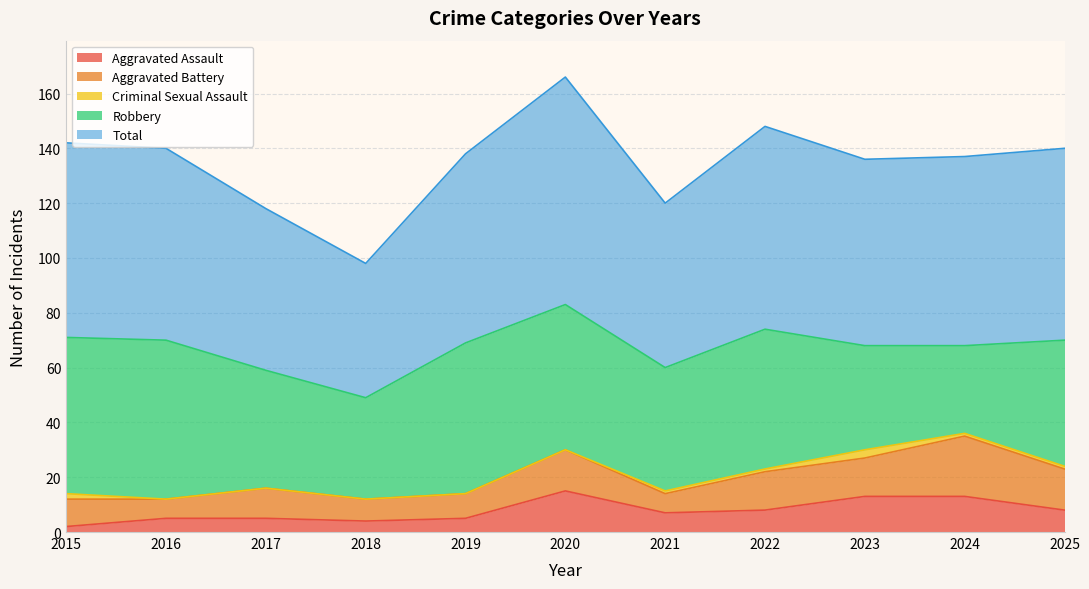

What is the difference between the maximum and minimum values in the Robbery series?

26